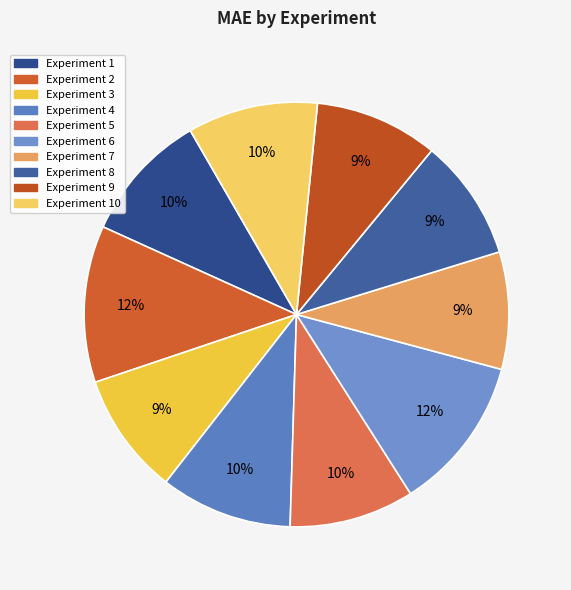

Is there any slice that represents more than half of the pie?

No